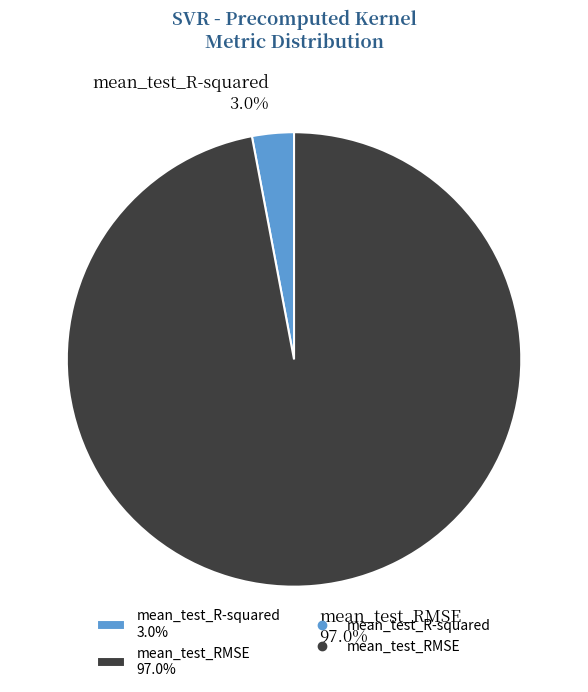

To the nearest percent, what is the difference between the largest and smallest slice percentages?

94%